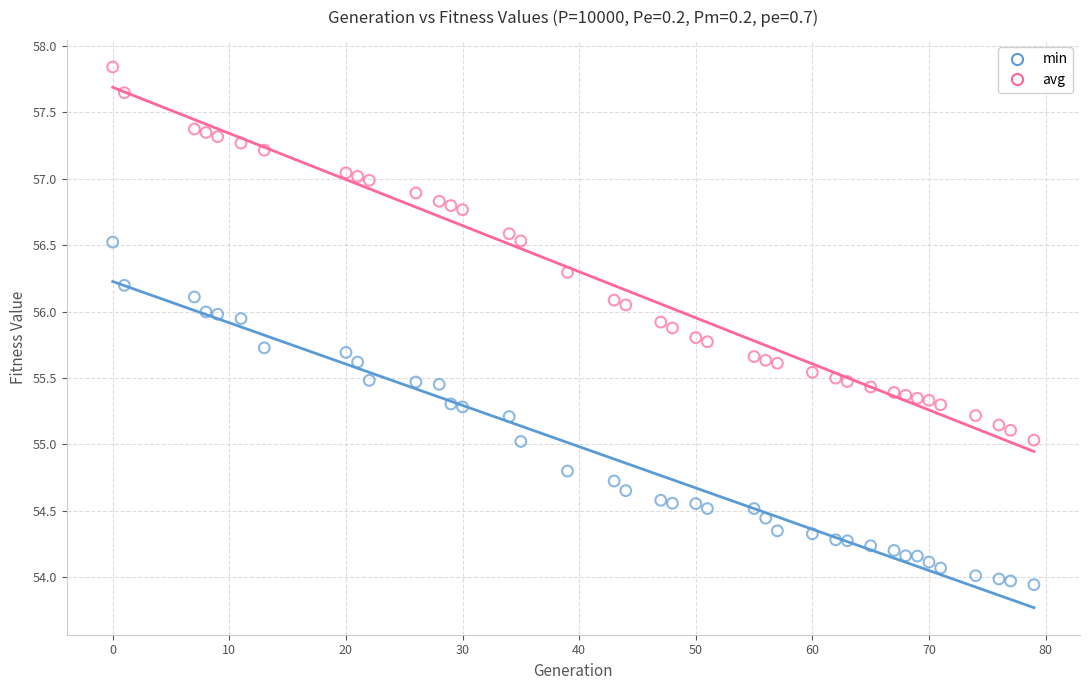

Across all data points, what is the range of Y values (max minus min)?

3.9